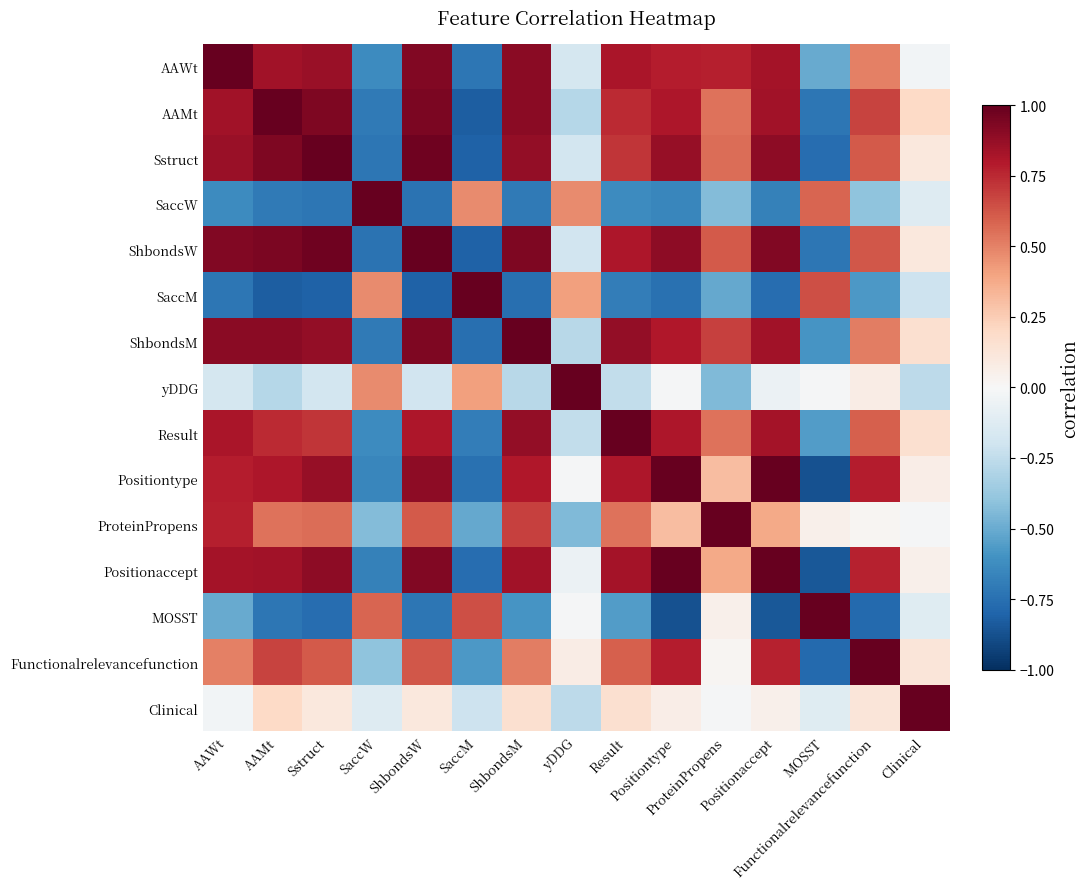

Reading right to left, extract all data points from this chart.

AAWt: Clinical=-0.0	Functionalrelevancefunction=0.5	MOSST=-0.5	Positionaccept=0.8	ProteinPropens=0.8	Positiontype=0.8	Result=0.8	yDDG=-0.2	ShbondsM=0.9	SaccM=-0.7	ShbondsW=0.9	SaccW=-0.6	Sstruct=0.9	AAMt=0.8	AAWt=1.0
AAMt: Clinical=0.2	Functionalrelevancefunction=0.7	MOSST=-0.7	Positionaccept=0.8	ProteinPropens=0.5	Positiontype=0.8	Result=0.7	yDDG=-0.3	ShbondsM=0.9	SaccM=-0.8	ShbondsW=0.9	SaccW=-0.7	Sstruct=0.9	AAMt=1.0	AAWt=0.8
Sstruct: Clinical=0.1	Functionalrelevancefunction=0.6	MOSST=-0.8	Positionaccept=0.9	ProteinPropens=0.6	Positiontype=0.9	Result=0.7	yDDG=-0.2	ShbondsM=0.9	SaccM=-0.8	ShbondsW=1.0	SaccW=-0.7	Sstruct=1.0	AAMt=0.9	AAWt=0.9
SaccW: Clinical=-0.1	Functionalrelevancefunction=-0.4	MOSST=0.6	Positionaccept=-0.7	ProteinPropens=-0.4	Positiontype=-0.7	Result=-0.6	yDDG=0.5	ShbondsM=-0.7	SaccM=0.5	ShbondsW=-0.7	SaccW=1.0	Sstruct=-0.7	AAMt=-0.7	AAWt=-0.6
ShbondsW: Clinical=0.1	Functionalrelevancefunction=0.6	MOSST=-0.7	Positionaccept=0.9	ProteinPropens=0.6	Positiontype=0.9	Result=0.8	yDDG=-0.2	ShbondsM=0.9	SaccM=-0.8	ShbondsW=1.0	SaccW=-0.7	Sstruct=1.0	AAMt=0.9	AAWt=0.9
SaccM: Clinical=-0.2	Functionalrelevancefunction=-0.6	MOSST=0.6	Positionaccept=-0.8	ProteinPropens=-0.5	Positiontype=-0.7	Result=-0.7	yDDG=0.4	ShbondsM=-0.8	SaccM=1.0	ShbondsW=-0.8	SaccW=0.5	Sstruct=-0.8	AAMt=-0.8	AAWt=-0.7
ShbondsM: Clinical=0.2	Functionalrelevancefunction=0.5	MOSST=-0.6	Positionaccept=0.8	ProteinPropens=0.7	Positiontype=0.8	Result=0.9	yDDG=-0.3	ShbondsM=1.0	SaccM=-0.8	ShbondsW=0.9	SaccW=-0.7	Sstruct=0.9	AAMt=0.9	AAWt=0.9
yDDG: Clinical=-0.3	Functionalrelevancefunction=0.1	MOSST=-0.0	Positionaccept=-0.1	ProteinPropens=-0.4	Positiontype=-0.0	Result=-0.2	yDDG=1.0	ShbondsM=-0.3	SaccM=0.4	ShbondsW=-0.2	SaccW=0.5	Sstruct=-0.2	AAMt=-0.3	AAWt=-0.2
Result: Clinical=0.2	Functionalrelevancefunction=0.6	MOSST=-0.6	Positionaccept=0.8	ProteinPropens=0.5	Positiontype=0.8	Result=1.0	yDDG=-0.2	ShbondsM=0.9	SaccM=-0.7	ShbondsW=0.8	SaccW=-0.6	Sstruct=0.7	AAMt=0.7	AAWt=0.8
Positiontype: Clinical=0.1	Functionalrelevancefunction=0.8	MOSST=-0.9	Positionaccept=1.0	ProteinPropens=0.3	Positiontype=1.0	Result=0.8	yDDG=-0.0	ShbondsM=0.8	SaccM=-0.7	ShbondsW=0.9	SaccW=-0.7	Sstruct=0.9	AAMt=0.8	AAWt=0.8
ProteinPropens: Clinical=-0.0	Functionalrelevancefunction=0.0	MOSST=0.0	Positionaccept=0.4	ProteinPropens=1.0	Positiontype=0.3	Result=0.5	yDDG=-0.4	ShbondsM=0.7	SaccM=-0.5	ShbondsW=0.6	SaccW=-0.4	Sstruct=0.6	AAMt=0.5	AAWt=0.8
Positionaccept: Clinical=0.0	Functionalrelevancefunction=0.8	MOSST=-0.9	Positionaccept=1.0	ProteinPropens=0.4	Positiontype=1.0	Result=0.8	yDDG=-0.1	ShbondsM=0.8	SaccM=-0.8	ShbondsW=0.9	SaccW=-0.7	Sstruct=0.9	AAMt=0.8	AAWt=0.8
MOSST: Clinical=-0.1	Functionalrelevancefunction=-0.8	MOSST=1.0	Positionaccept=-0.9	ProteinPropens=0.0	Positiontype=-0.9	Result=-0.6	yDDG=-0.0	ShbondsM=-0.6	SaccM=0.6	ShbondsW=-0.7	SaccW=0.6	Sstruct=-0.8	AAMt=-0.7	AAWt=-0.5
Functionalrelevancefunction: Clinical=0.1	Functionalrelevancefunction=1.0	MOSST=-0.8	Positionaccept=0.8	ProteinPropens=0.0	Positiontype=0.8	Result=0.6	yDDG=0.1	ShbondsM=0.5	SaccM=-0.6	ShbondsW=0.6	SaccW=-0.4	Sstruct=0.6	AAMt=0.7	AAWt=0.5
Clinical: Clinical=1.0	Functionalrelevancefunction=0.1	MOSST=-0.1	Positionaccept=0.0	ProteinPropens=-0.0	Positiontype=0.1	Result=0.2	yDDG=-0.3	ShbondsM=0.2	SaccM=-0.2	ShbondsW=0.1	SaccW=-0.1	Sstruct=0.1	AAMt=0.2	AAWt=-0.0